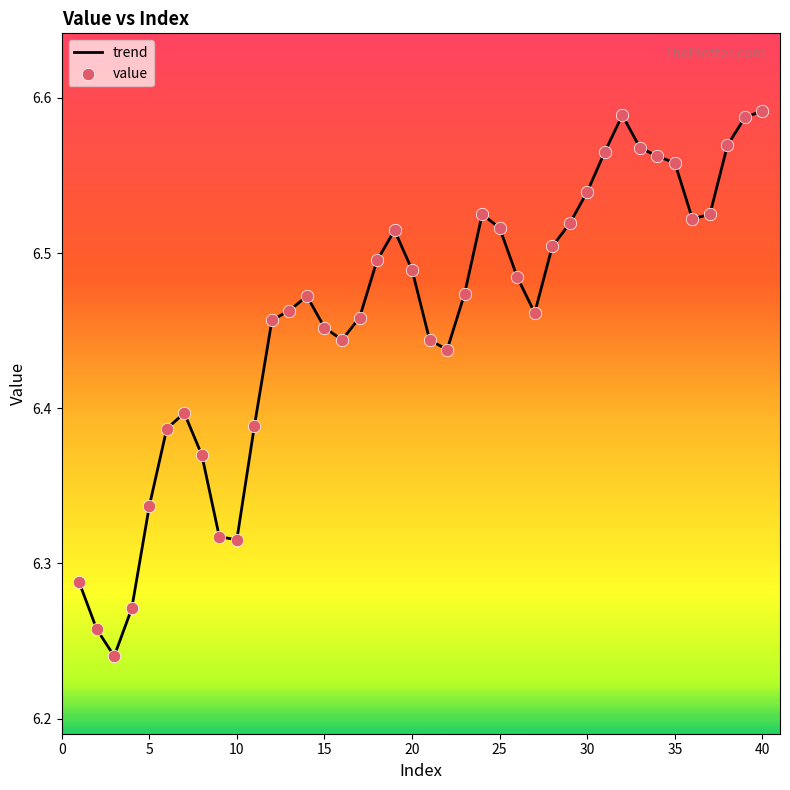

How many lines are shown in the chart?

1